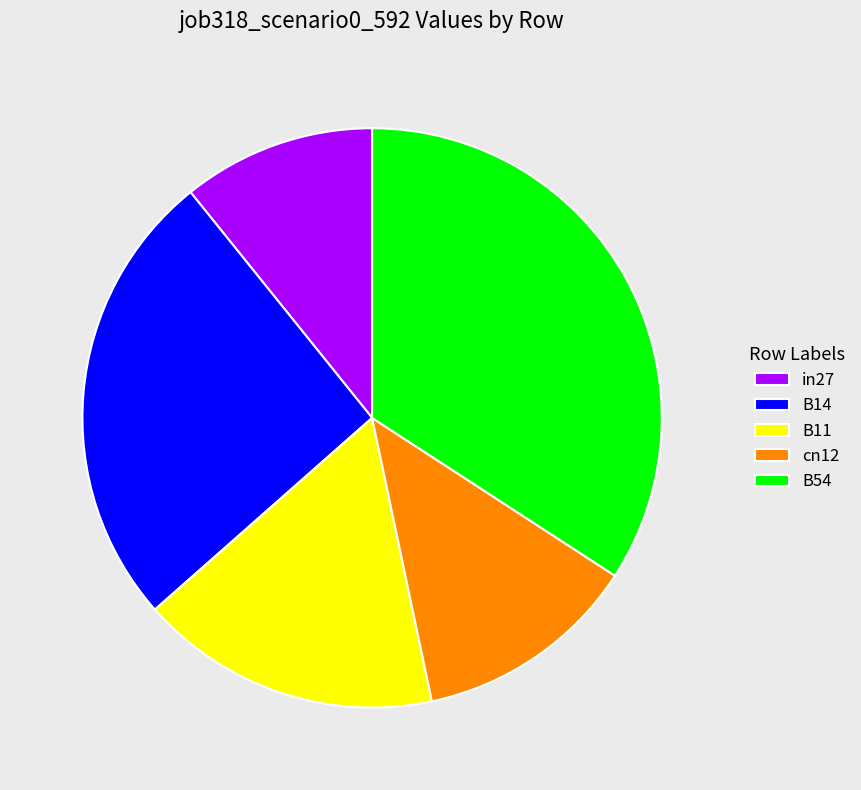

Is there any slice that represents more than half of the pie?

No